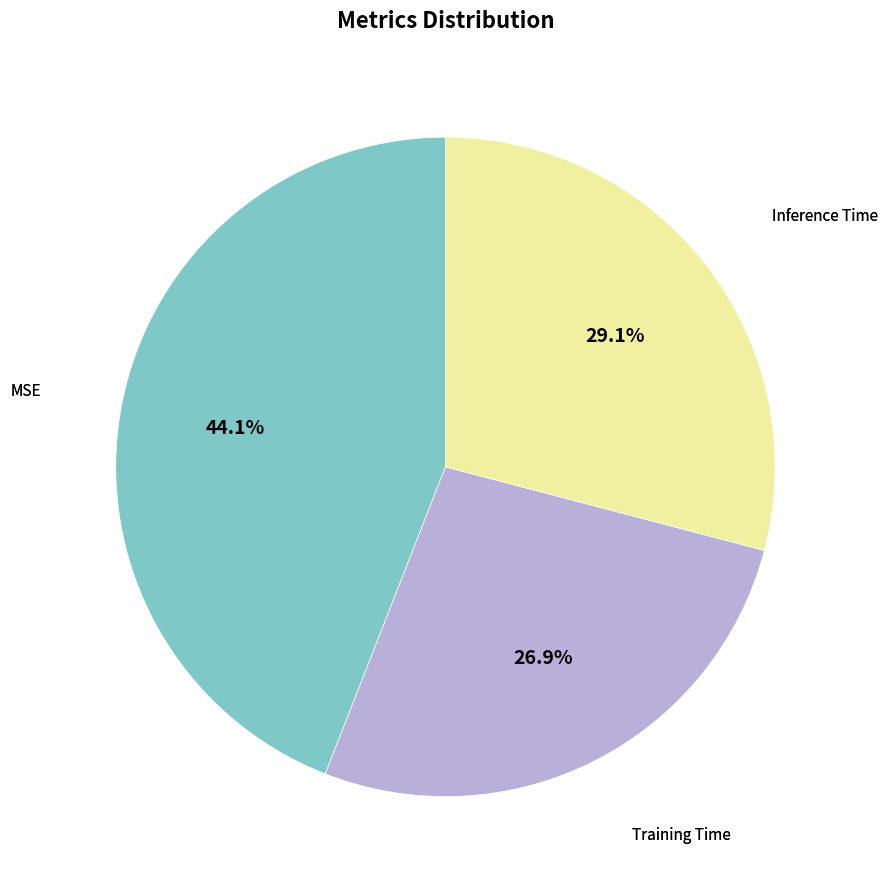

Count the number of slices in the pie.

3